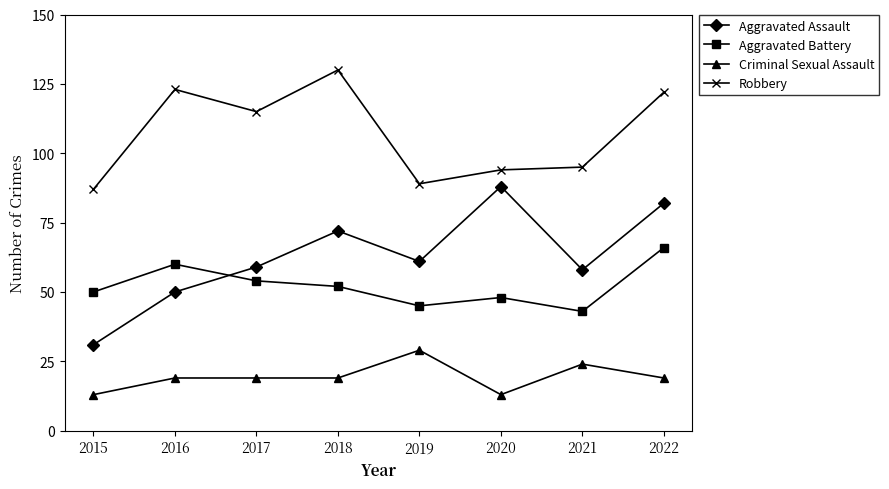

Is the value of Robbery at 2016 greater than the value of Aggravated Battery at 2021?

Yes